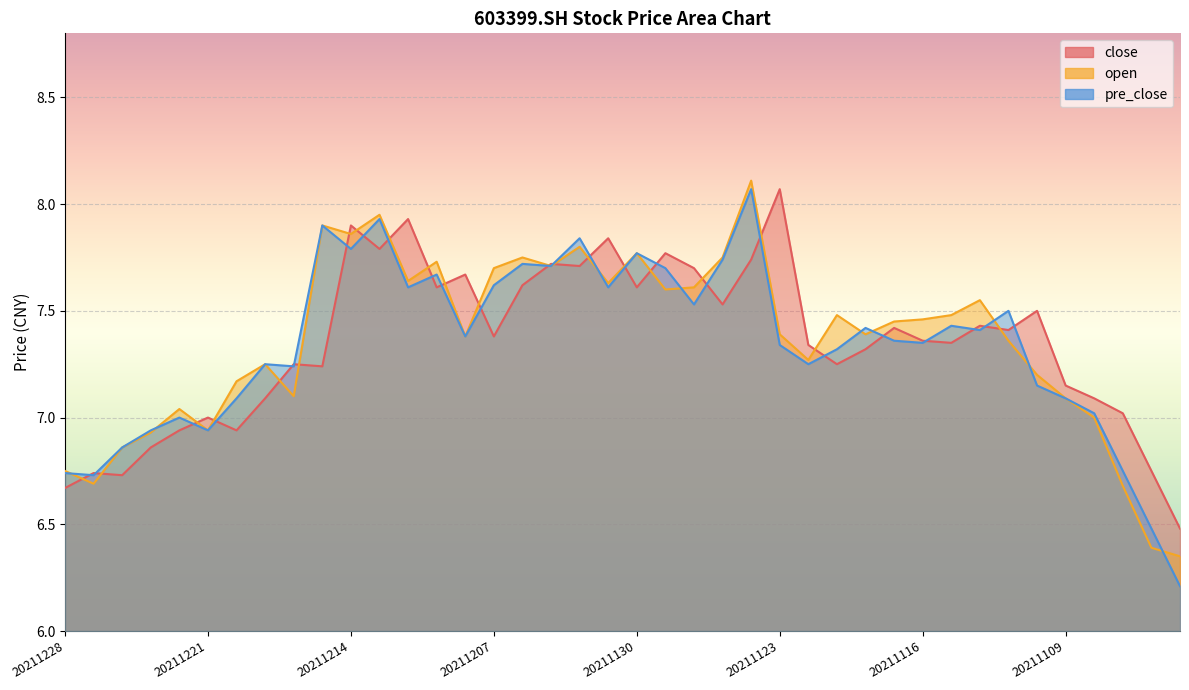

Reading left to right, what are all the values shown in this chart?

close: 6.7	6.7	6.7	6.9	6.9	7.0	6.9	7.1	7.2	7.2	7.9	7.8	7.9	7.6	7.7	7.4	7.6	7.7	7.7	7.8	7.6	7.8	7.7	7.5	7.7	8.1	7.3	7.2	7.3	7.4	7.4	7.3	7.4	7.4	7.5	7.2	7.1	7.0	6.8	6.5
open: 6.8	6.7	6.9	6.9	7.0	6.9	7.2	7.2	7.1	7.9	7.9	8.0	7.6	7.7	7.4	7.7	7.8	7.7	7.8	7.6	7.8	7.6	7.6	7.8	8.1	7.4	7.3	7.5	7.4	7.5	7.5	7.5	7.5	7.4	7.2	7.1	7.0	6.7	6.4	6.3
pre_close: 6.7	6.7	6.9	6.9	7.0	6.9	7.1	7.2	7.2	7.9	7.8	7.9	7.6	7.7	7.4	7.6	7.7	7.7	7.8	7.6	7.8	7.7	7.5	7.7	8.1	7.3	7.2	7.3	7.4	7.4	7.3	7.4	7.4	7.5	7.2	7.1	7.0	6.8	6.5	6.2